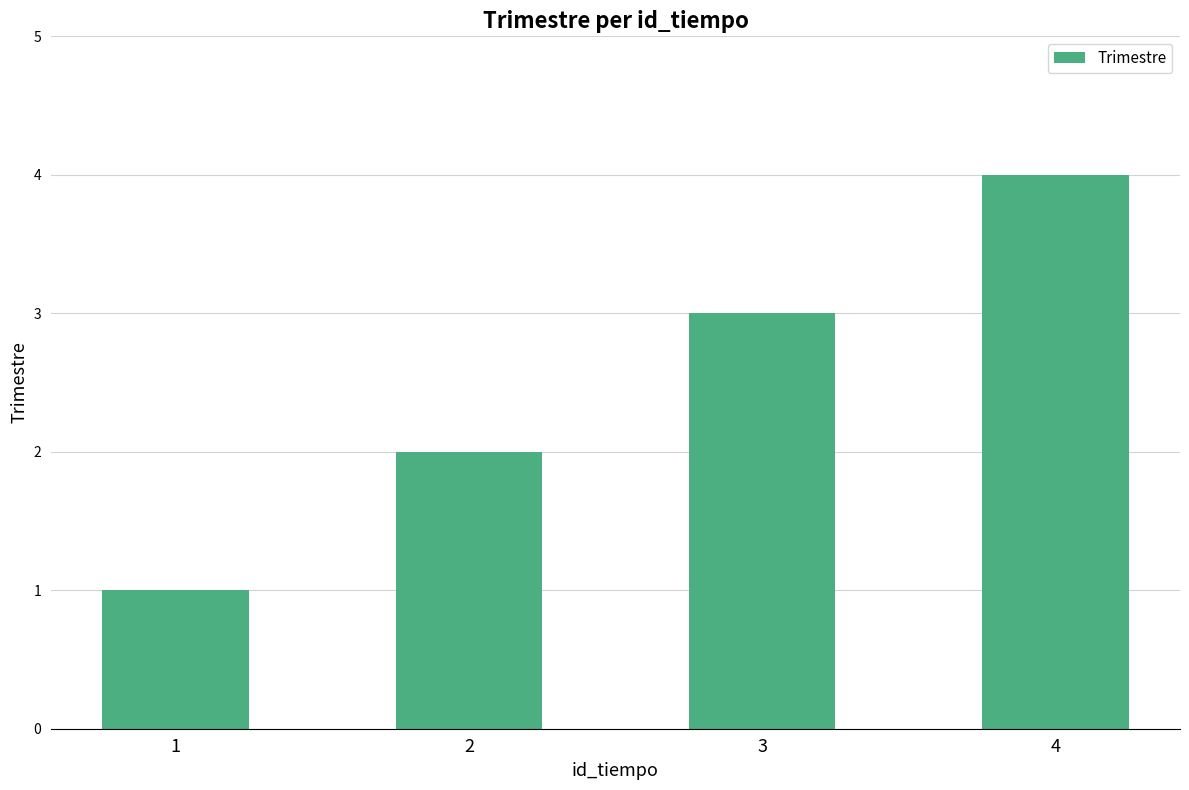

At which label is the value closest to 2?

2